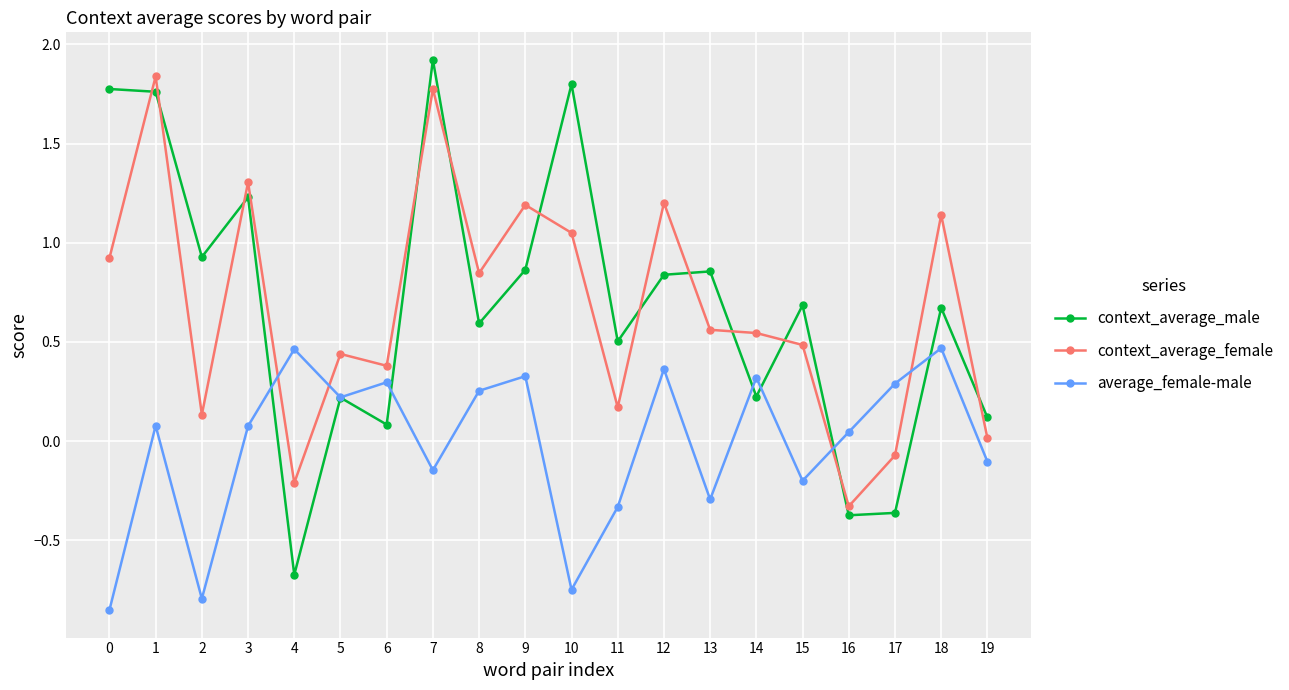

Between which two adjacent categories do average_female-male and context_average_male first intersect?

3 and 4